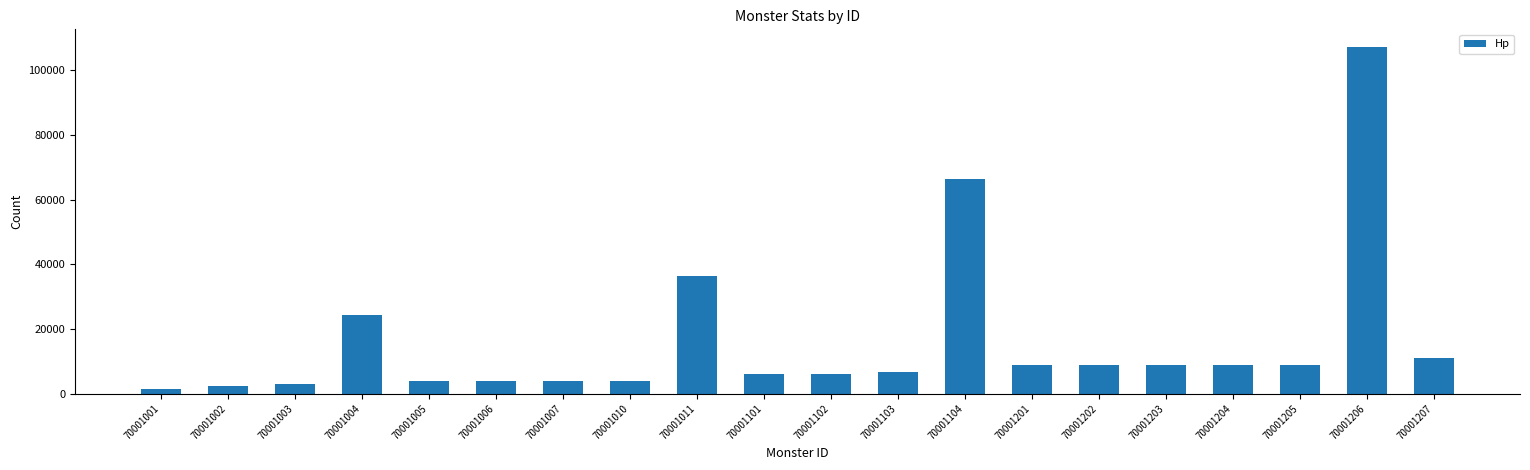

What is the value of the 18th bar from the left?

8732